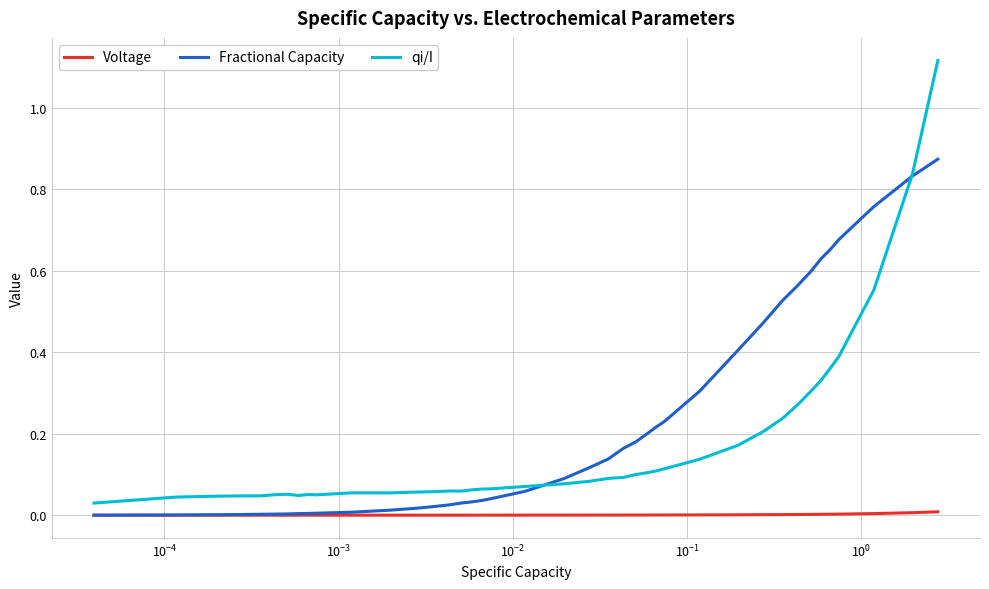

List the series in order of their peak value, highest first.

qi/I, Fractional Capacity, Voltage